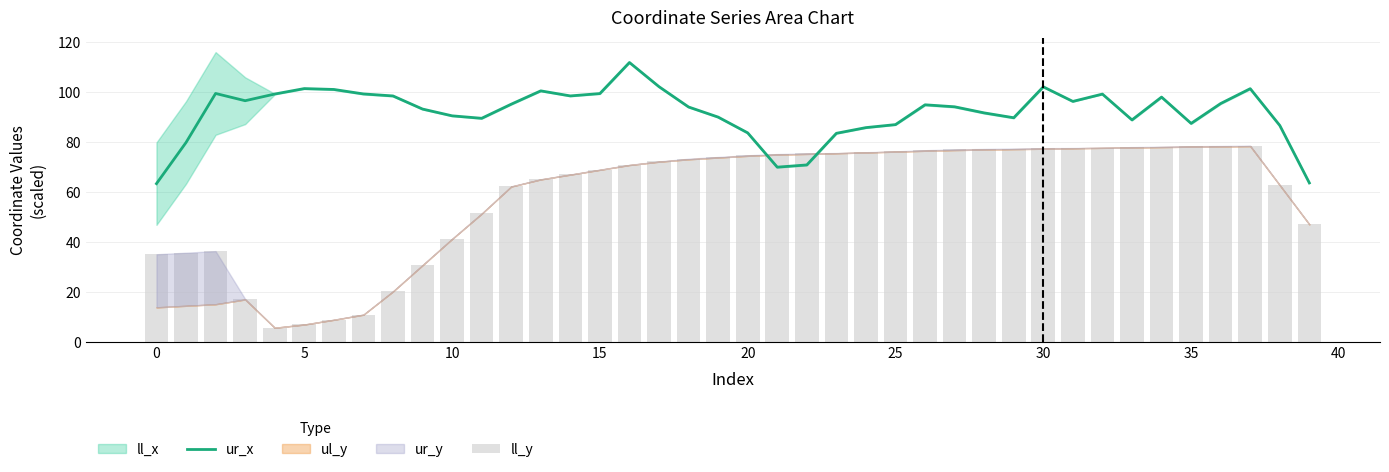

How many data points does each series have?

40